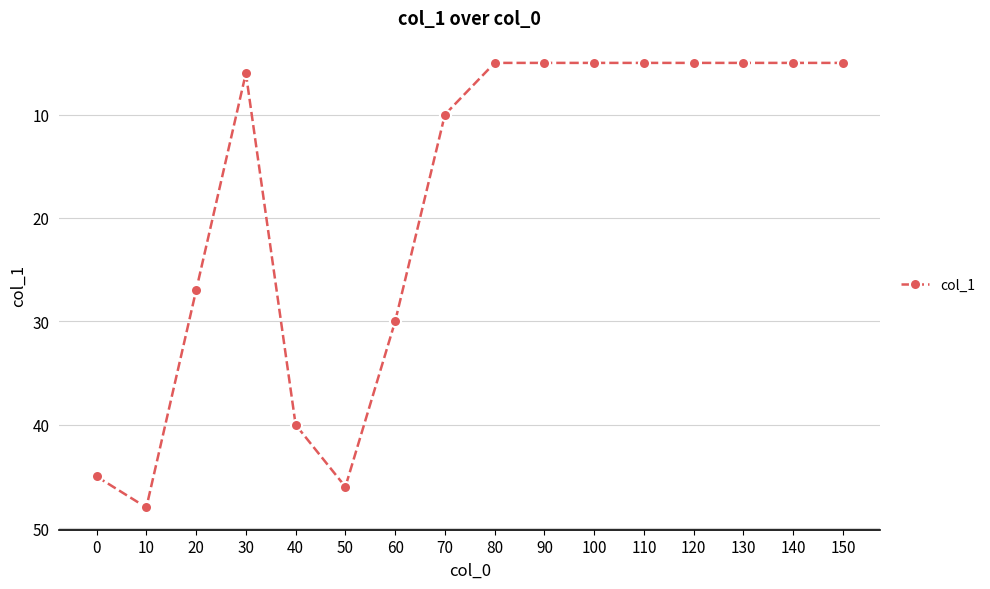

At which category does the chart reach its peak across all series?

10